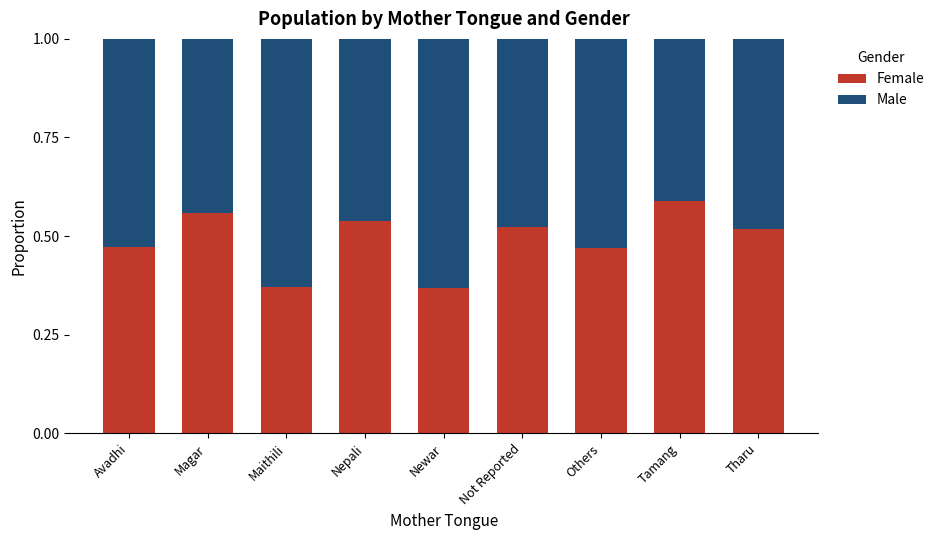

Is it true that Female equals 0.2 at Magar?

False